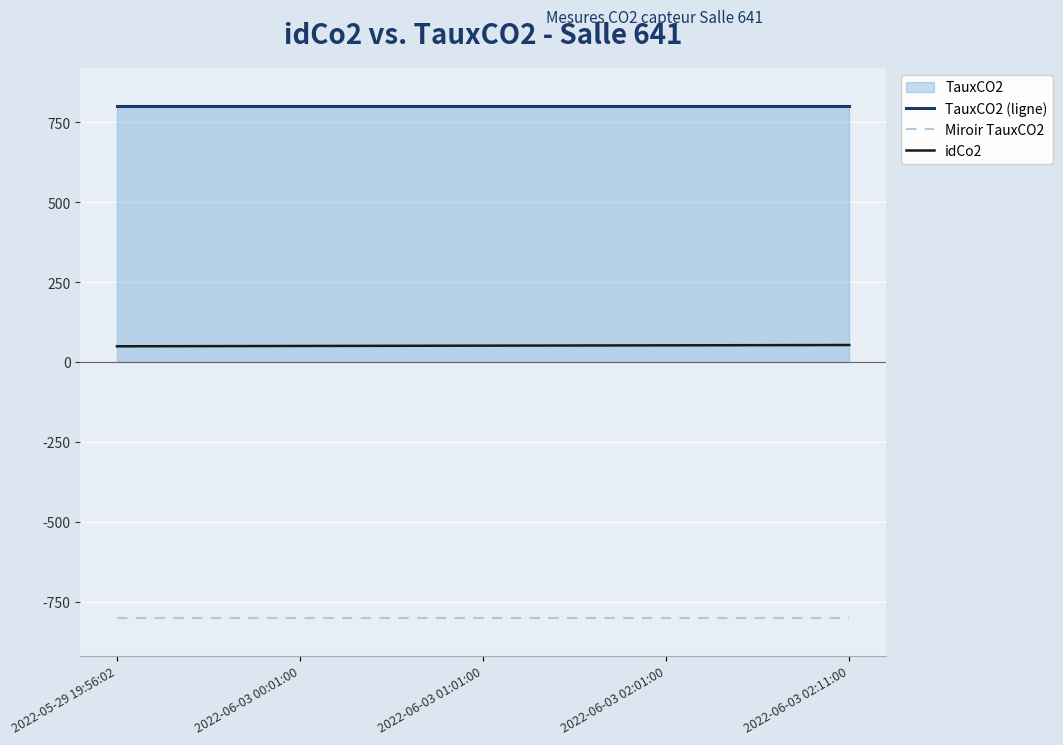

What is the sum of all idCo2 values?

255